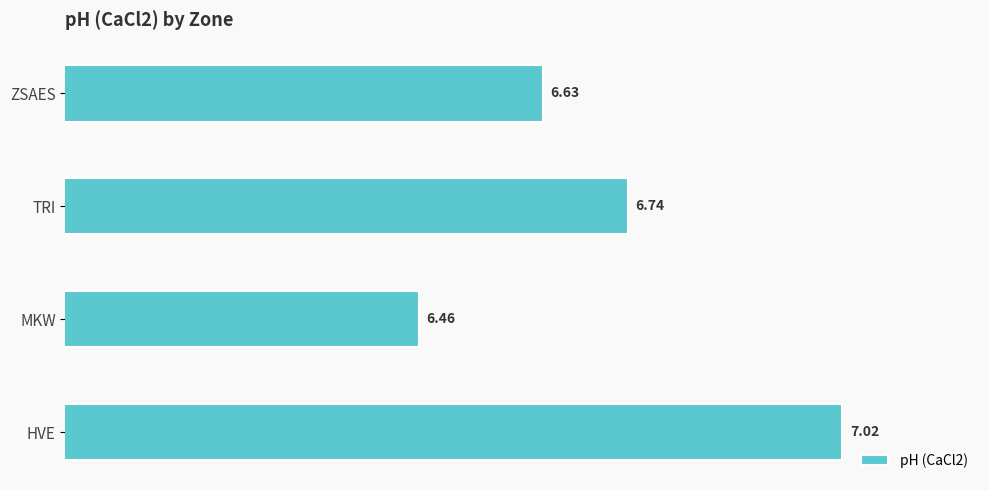

Which label corresponds to the largest value in the chart?

HVE